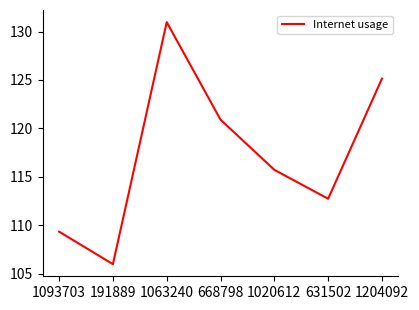

List the labels in order of value, largest first.

1063240, 1204092, 668798, 1020612, 631502, 1093703, 191889